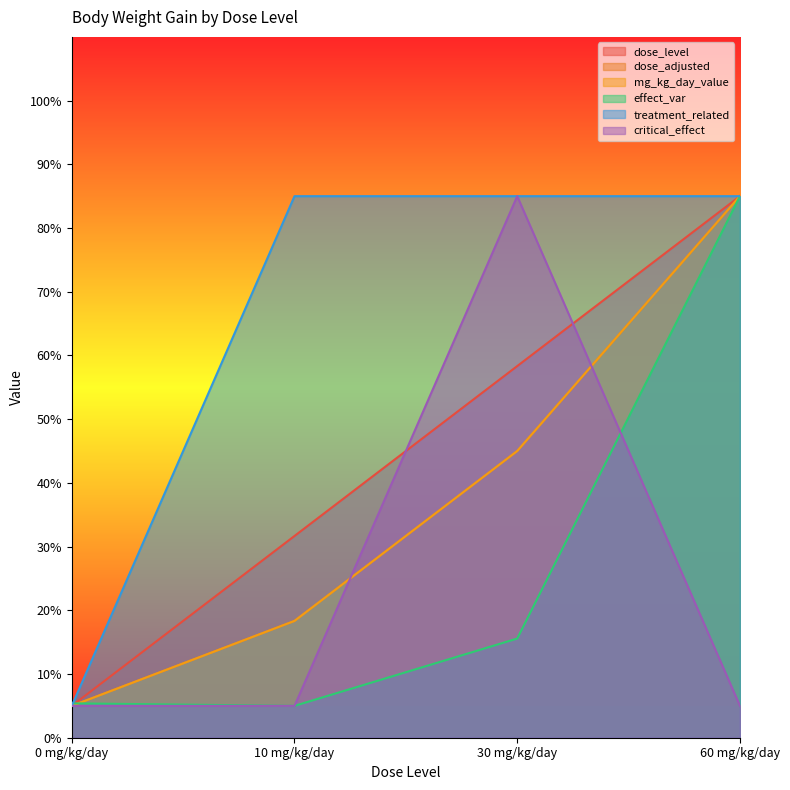

Where does the dose_level series first go above 58?

30 mg/kg/day